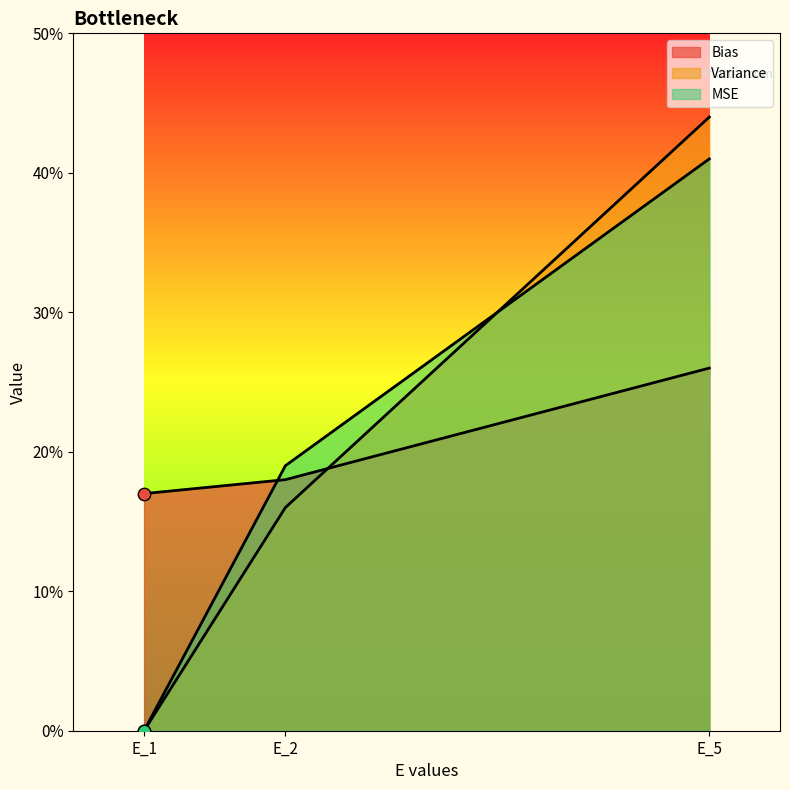

Which series contains the highest Y value?

Variance